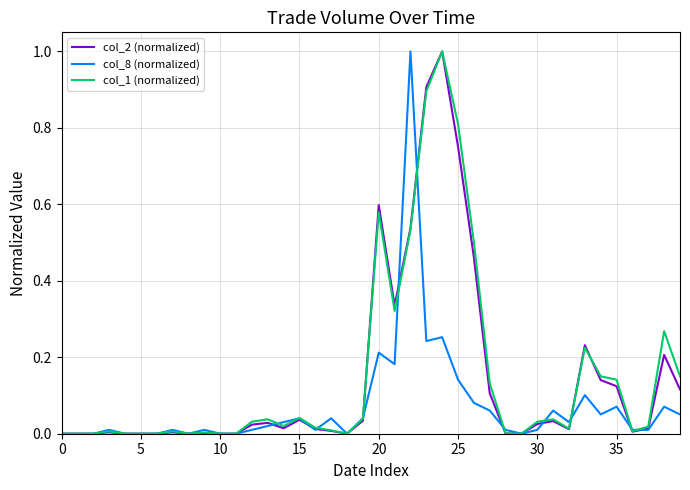

What are all the series names shown in the legend?

col_2 (normalized), col_8 (normalized), col_1 (normalized)